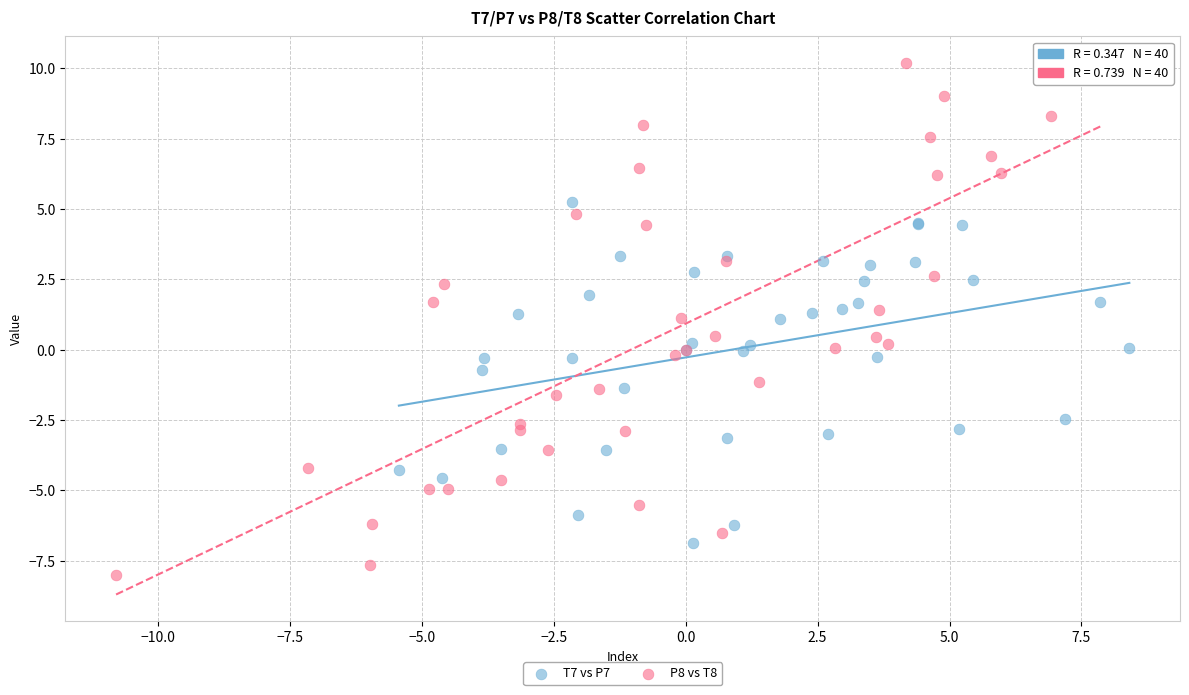

Which series reaches the maximum Y coordinate?

P8 vs T8